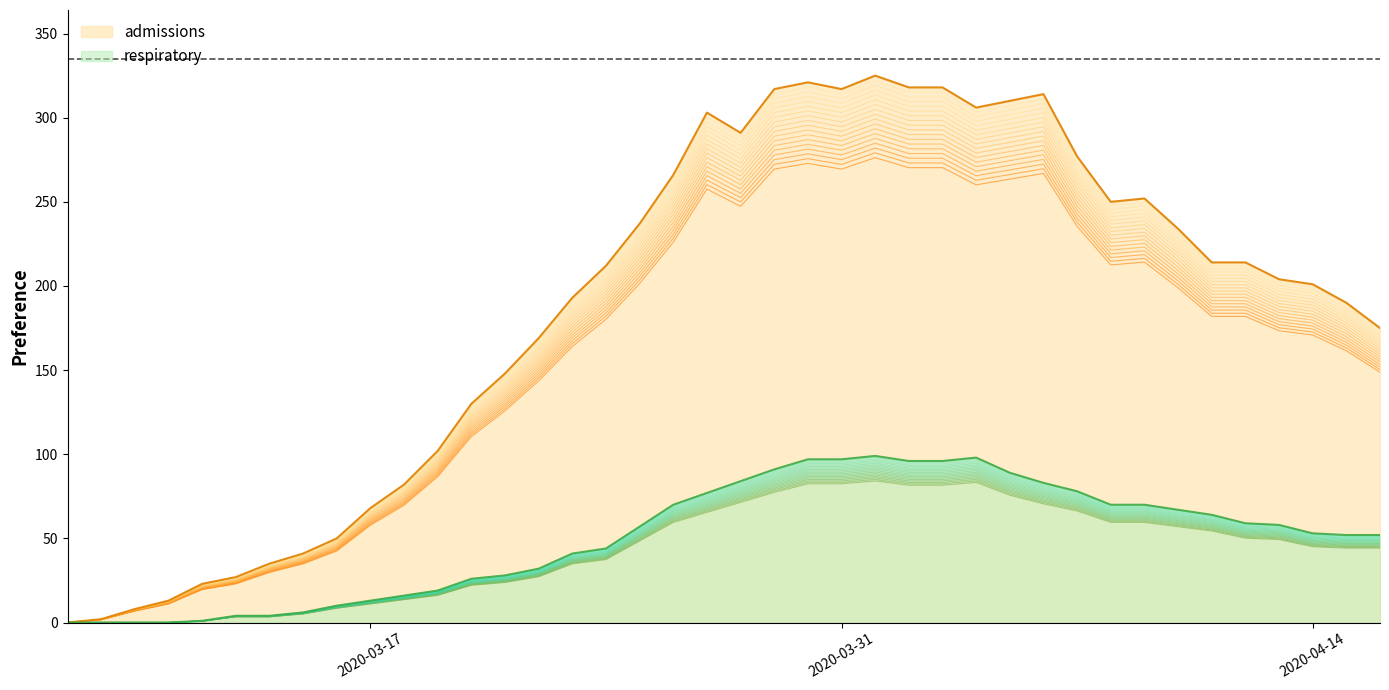

How many interior local peaks does the admissions series have?

5